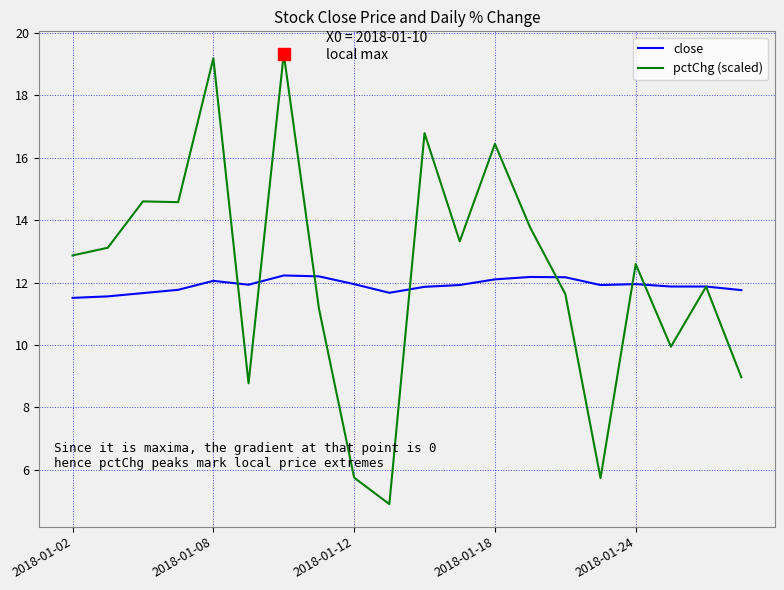

List the series in order of their peak value, highest first.

pctChg (scaled), close